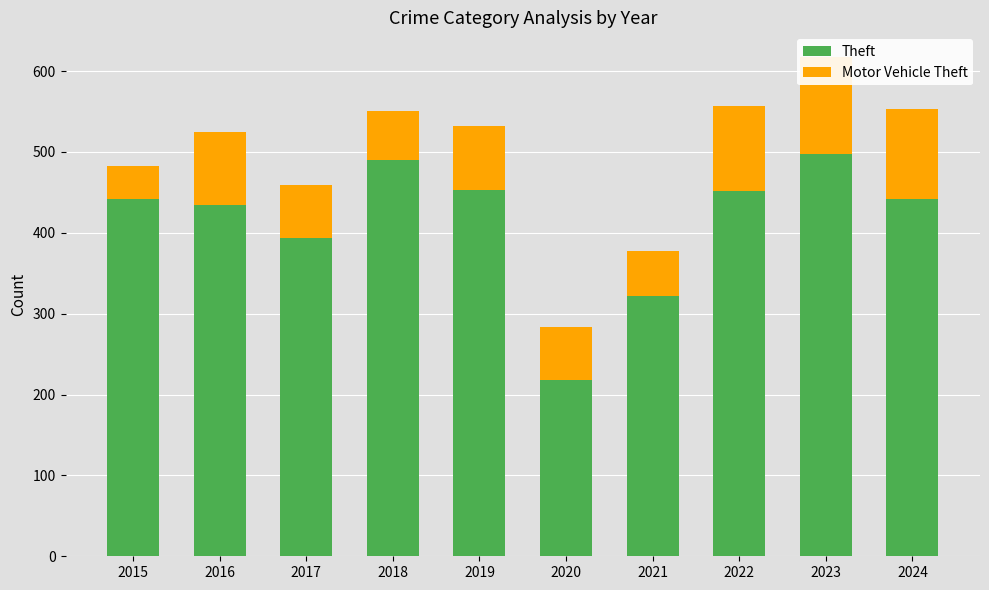

What is the value of the Theft bar at the 6th from the left?

218